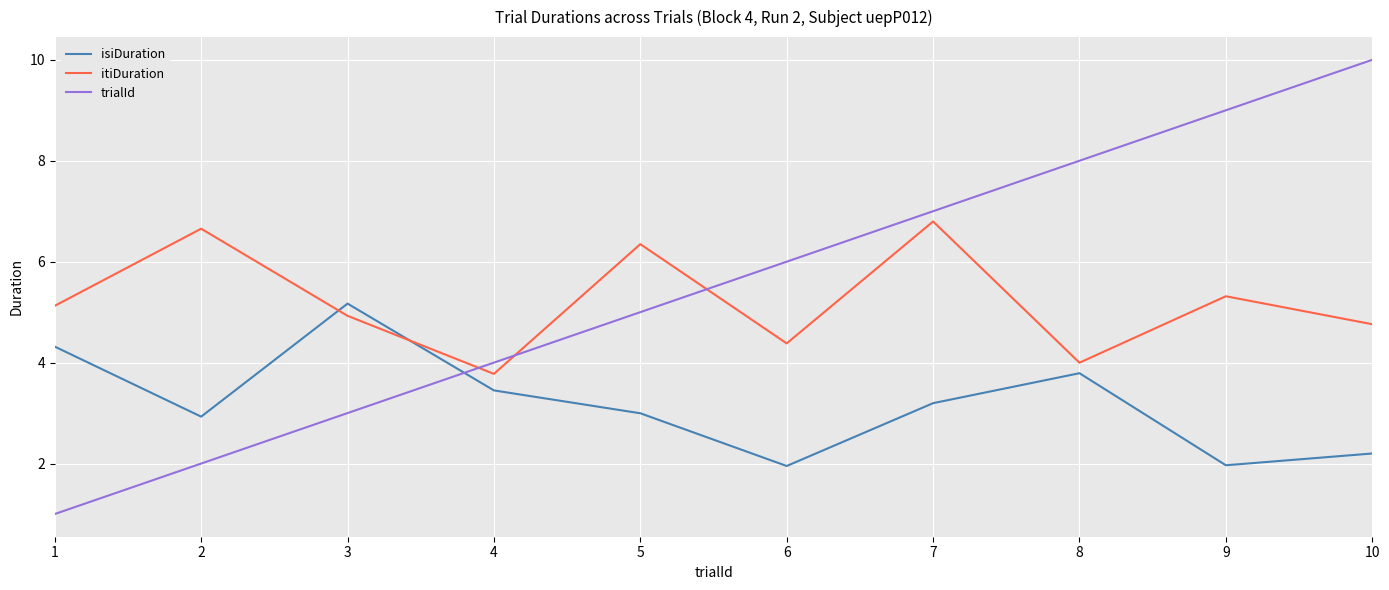

At 9, list the series in order from smallest to largest.

isiDuration, itiDuration, trialId